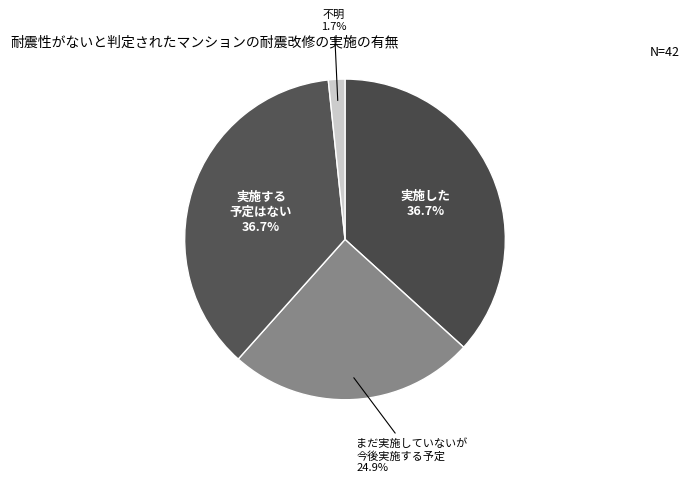

Which has a higher value, 実施した or 不明?

実施した